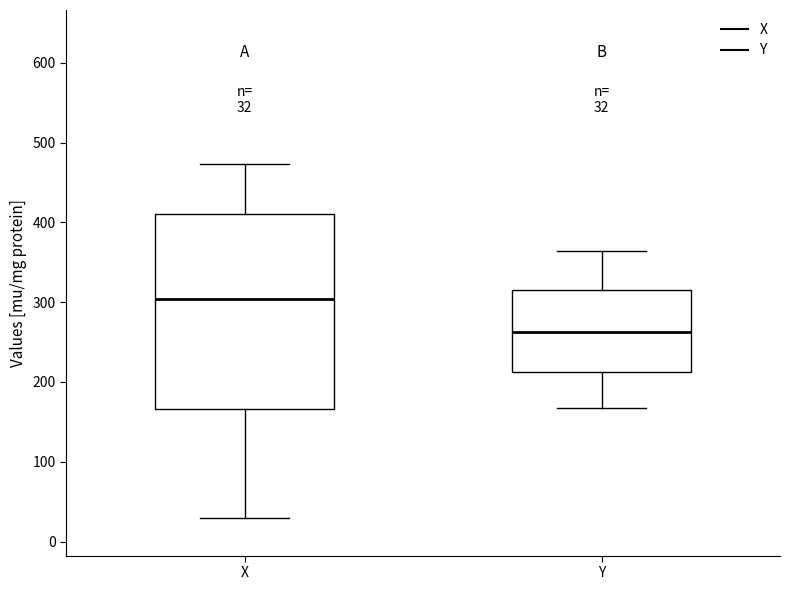

Comparing the boxes themselves (not the whiskers), which one is the tallest?

X